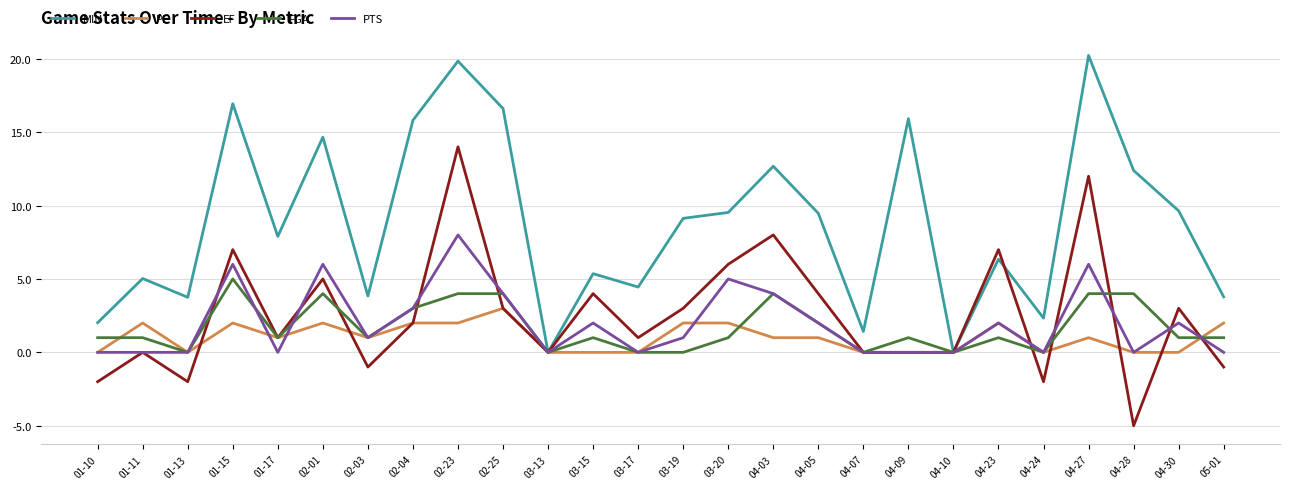

How many interior local valleys does the MIN series have?

8